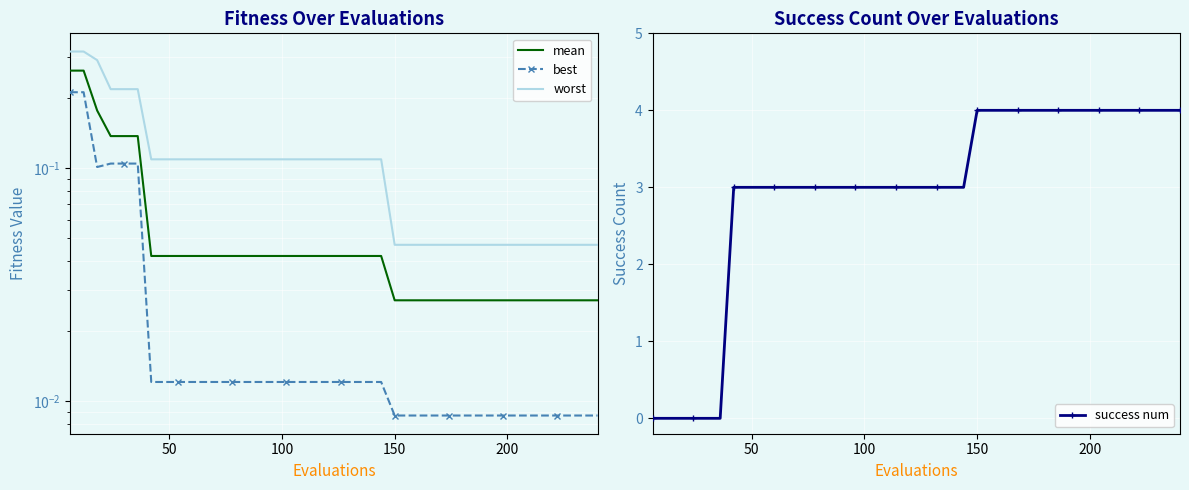

What are all the series names shown in the legend?

mean, best, worst, success num